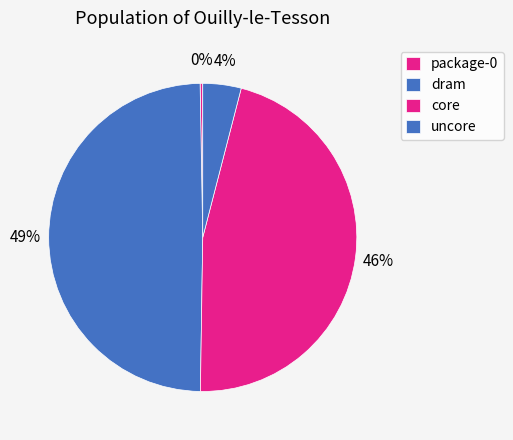

What is the largest slice in the pie chart?

dram